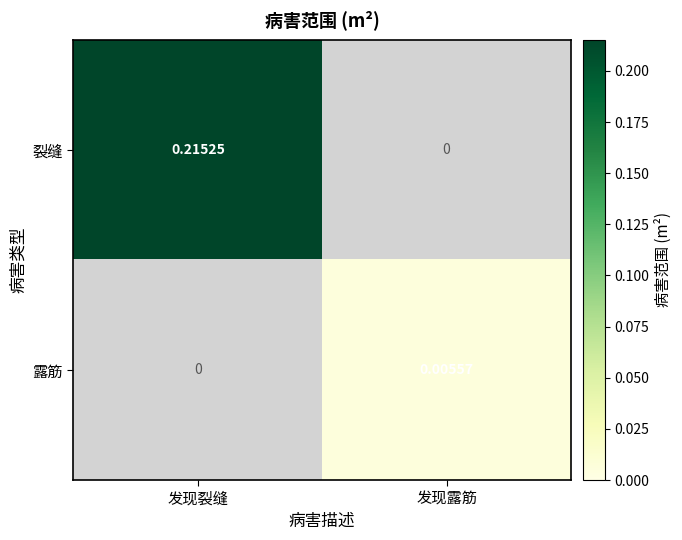

At which category is the sum across all series the highest?

发现裂缝